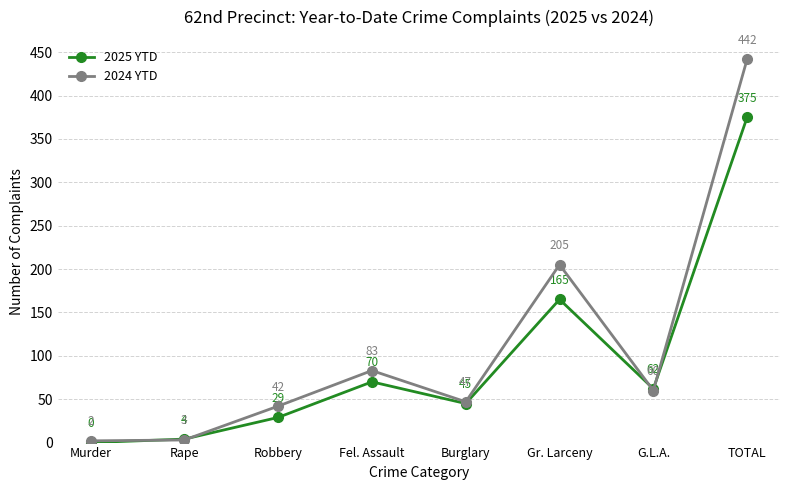

How many values in 2025 YTD are above zero?

7